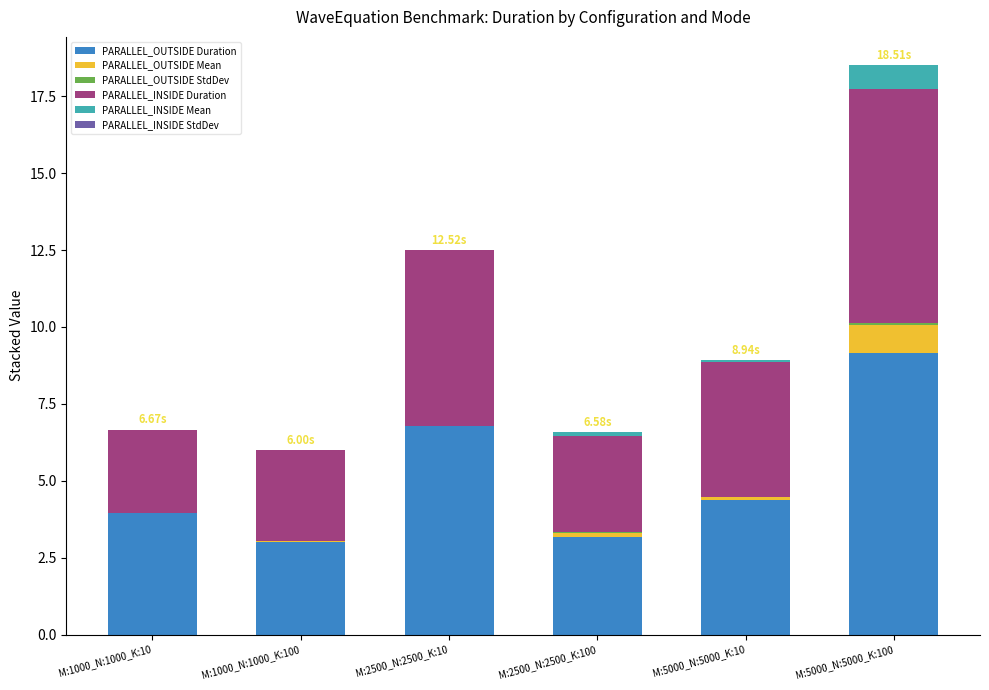

At which category is the sum across all series the highest?

M:5000_N:5000_K:100